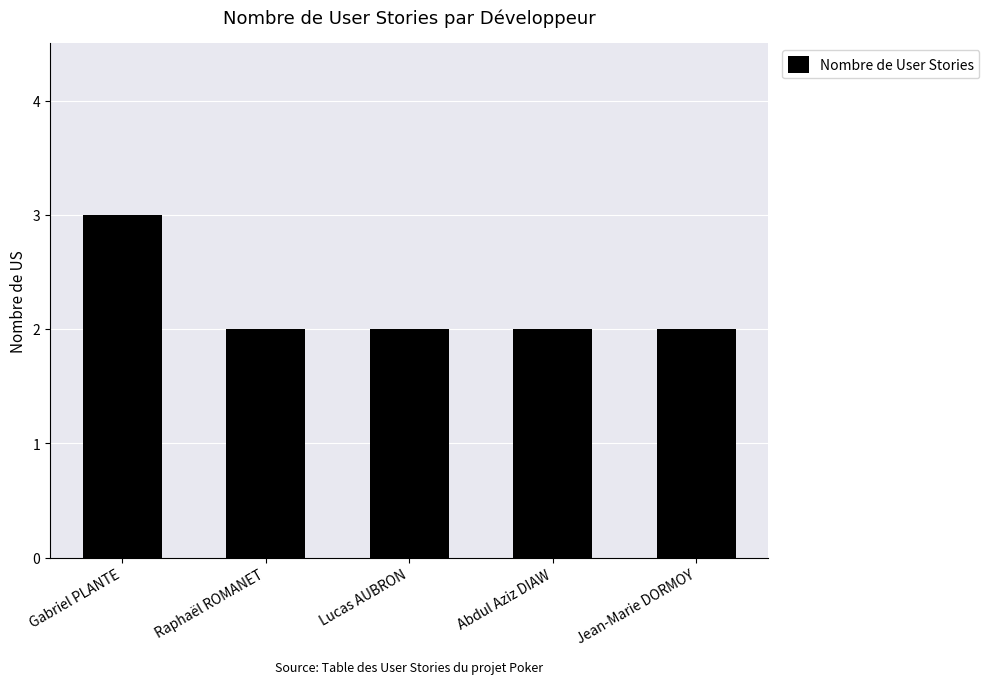

The value at Jean-Marie DORMOY is 2. True or false?

True